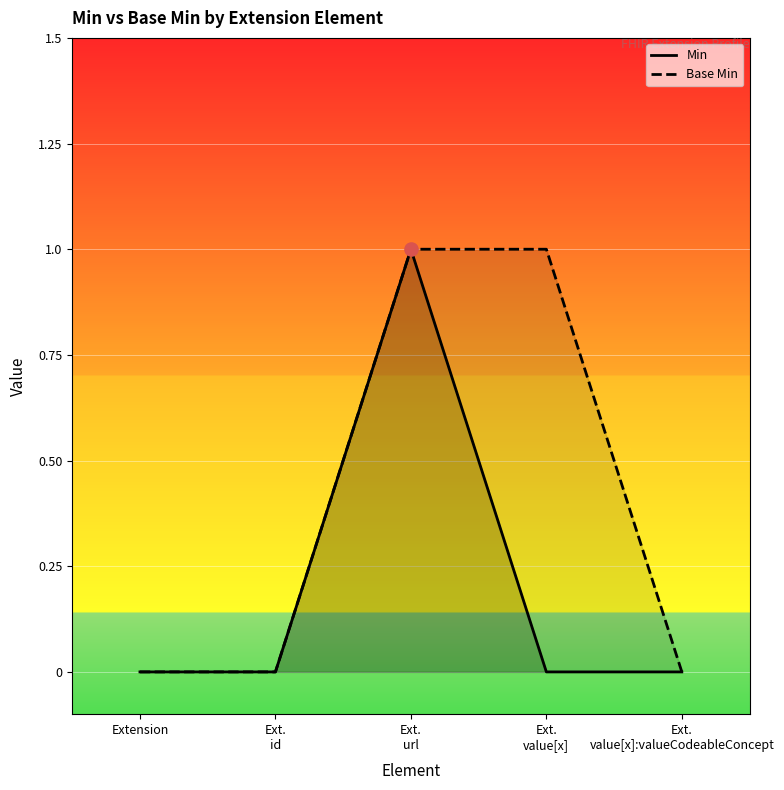

What are all the series names shown in the legend?

Min, Base Min